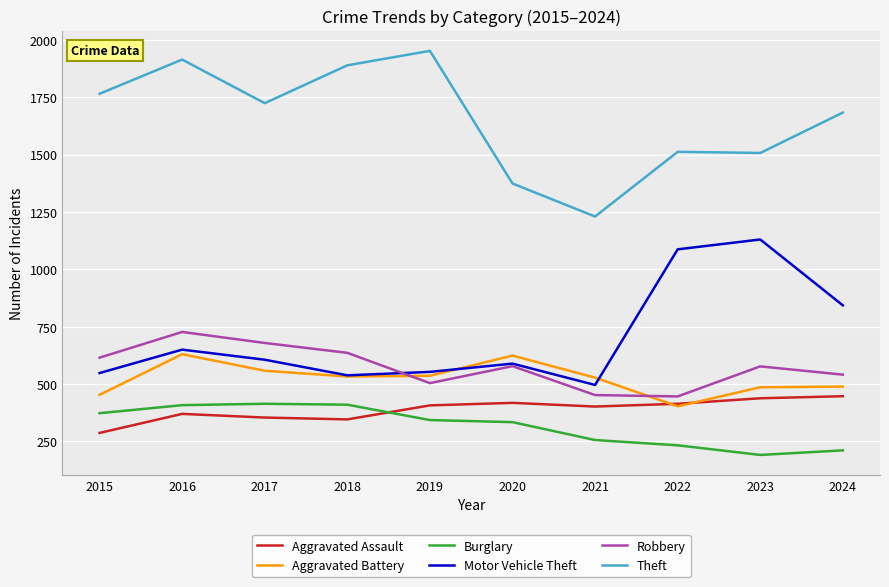

Is it true that Motor Vehicle Theft equals 350 at 2018?

False